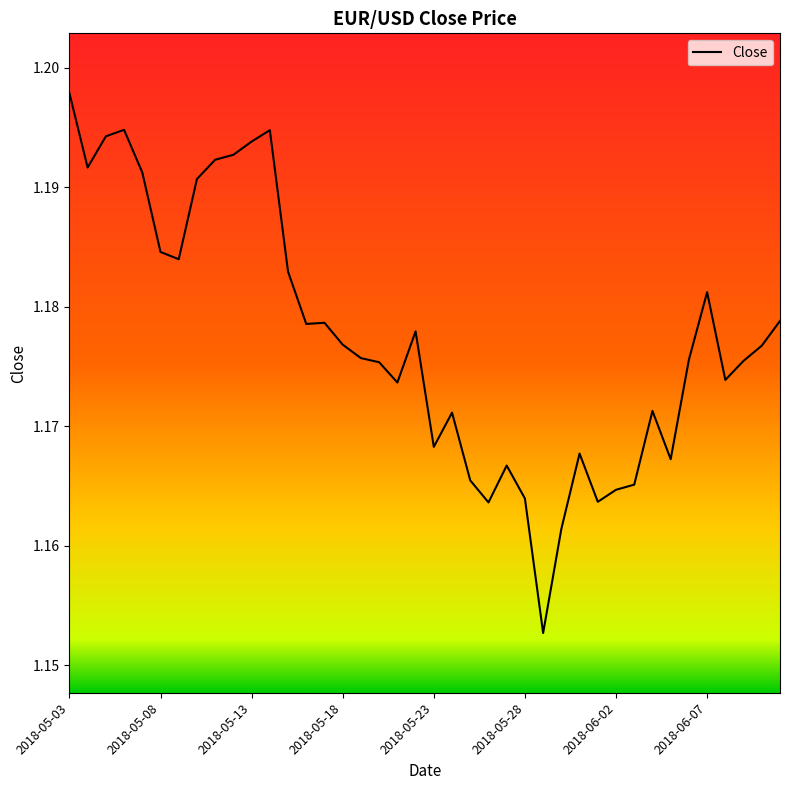

At which category does the data reach its first local valley?

2018-05-04